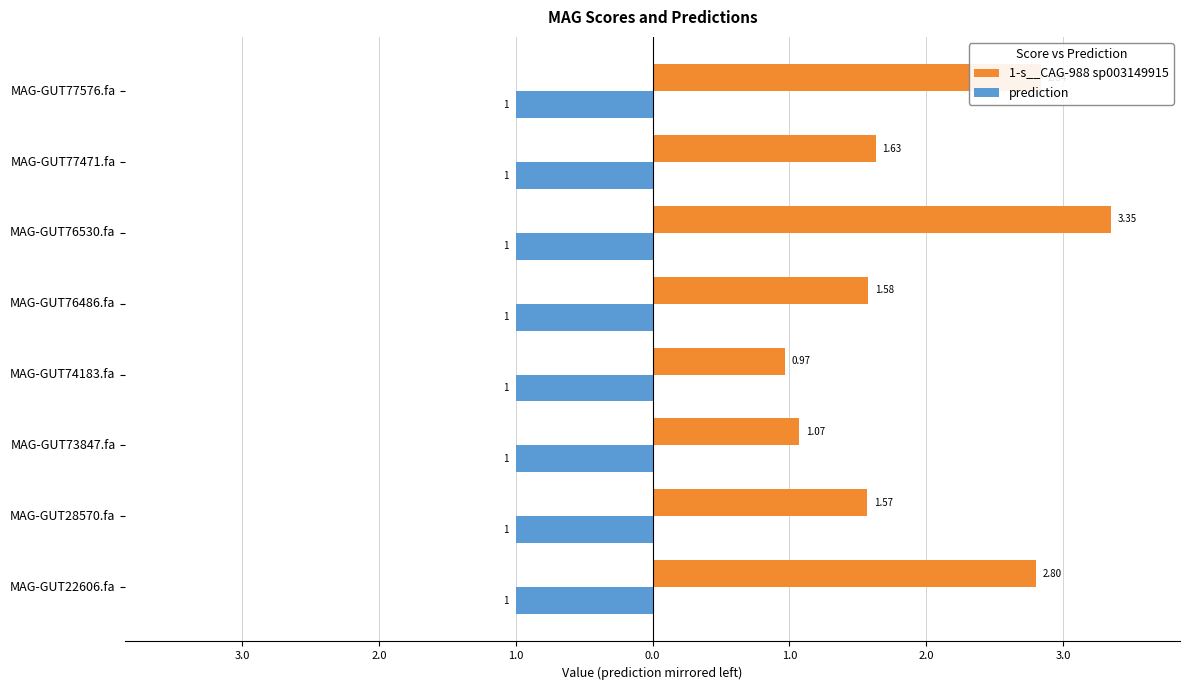

What are all the series names shown in the legend?

1-s__CAG-988 sp003149915, prediction